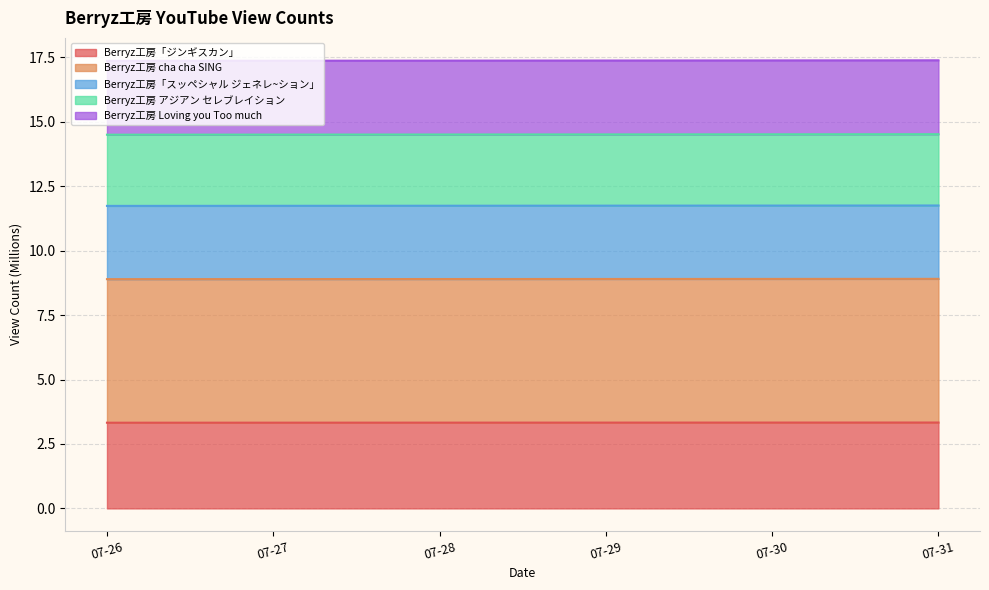

True or false: Berryz工房 cha cha SING and Berryz工房「スッペシャル ジェネレ~ション」 intersect in this chart.

False